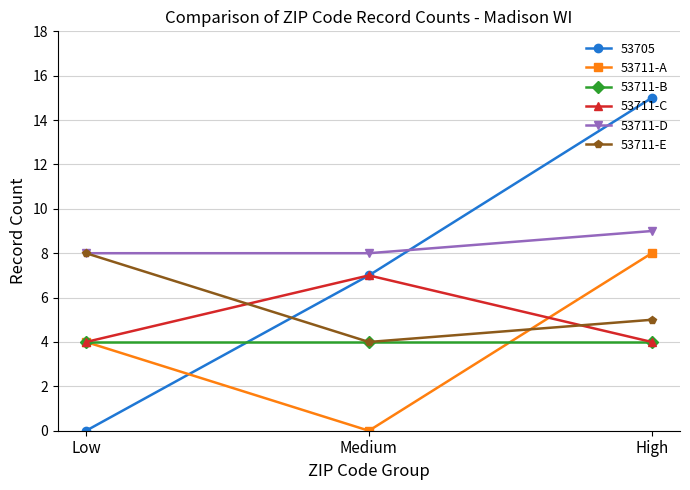

Is it true that 53711-C equals 7 at Medium?

True